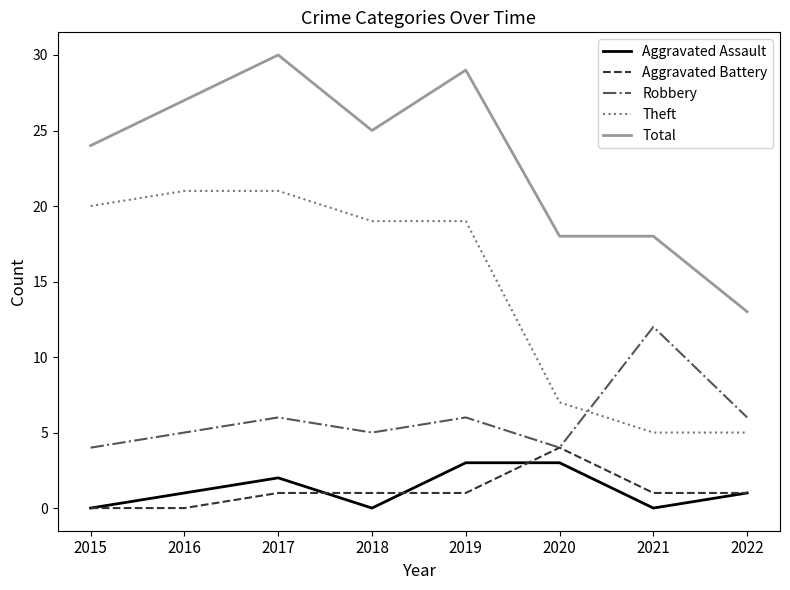

Where does the Total series first go above 25?

2016